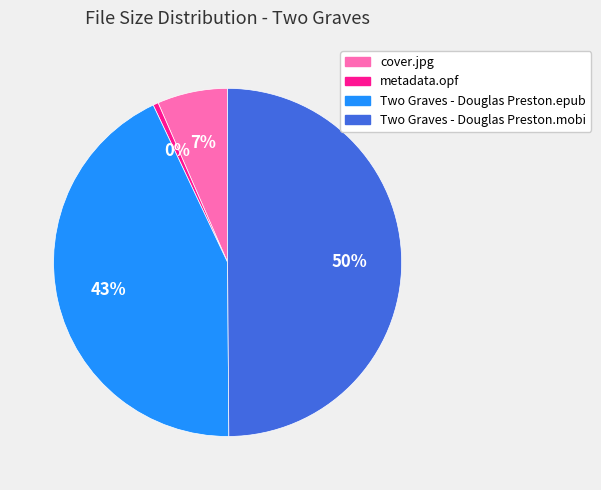

Is it true that Two Graves - Douglas Preston.epub is 29% of the pie?

False